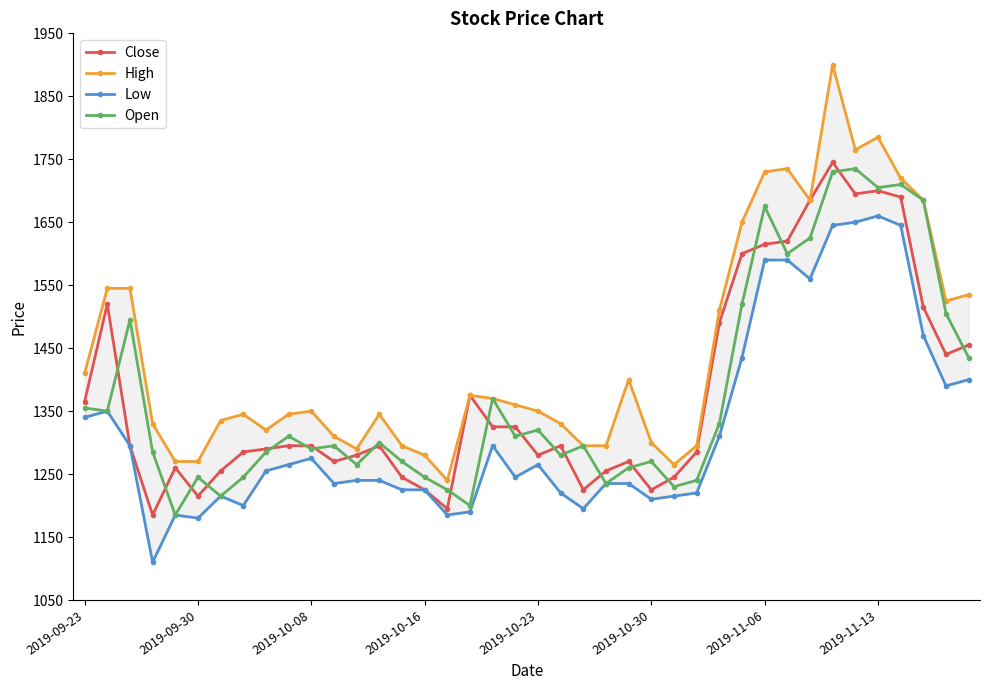

The Close series shows 1440 at 38. True or false?

True